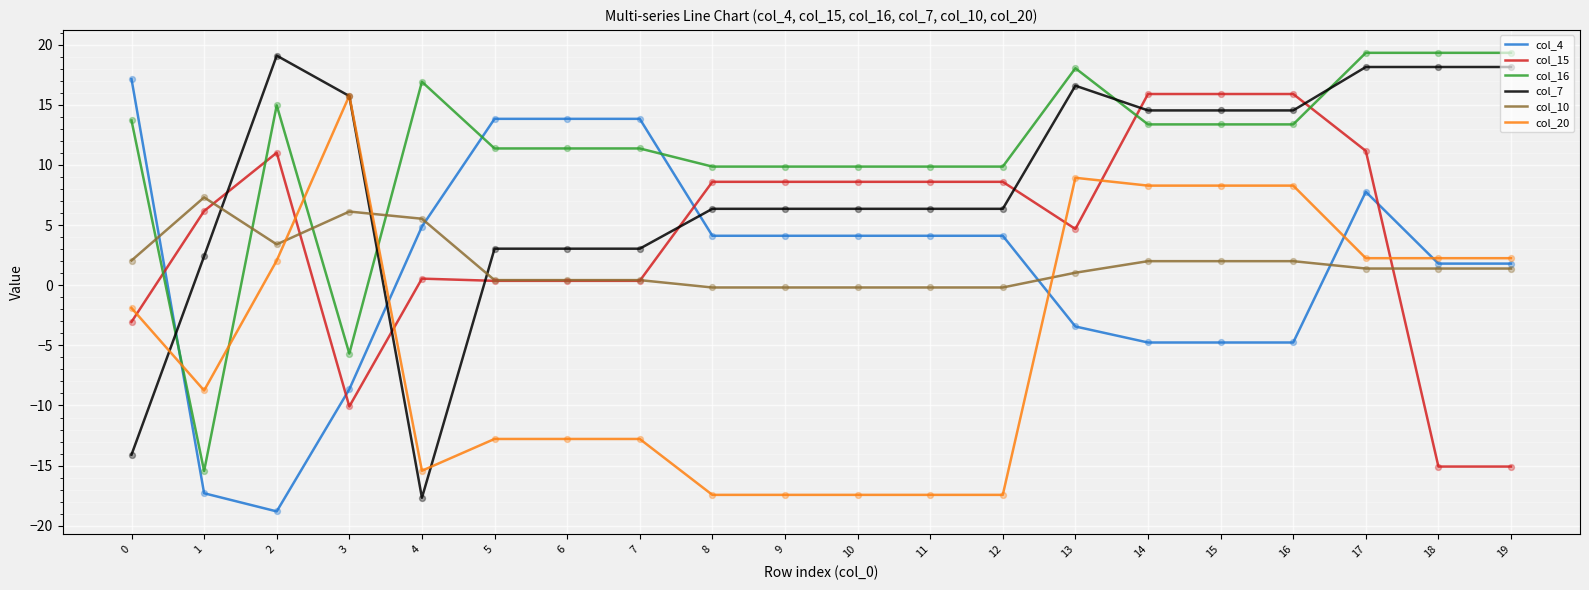

Is the value of col_4 at 1 greater than the value of col_15 at 18?

No